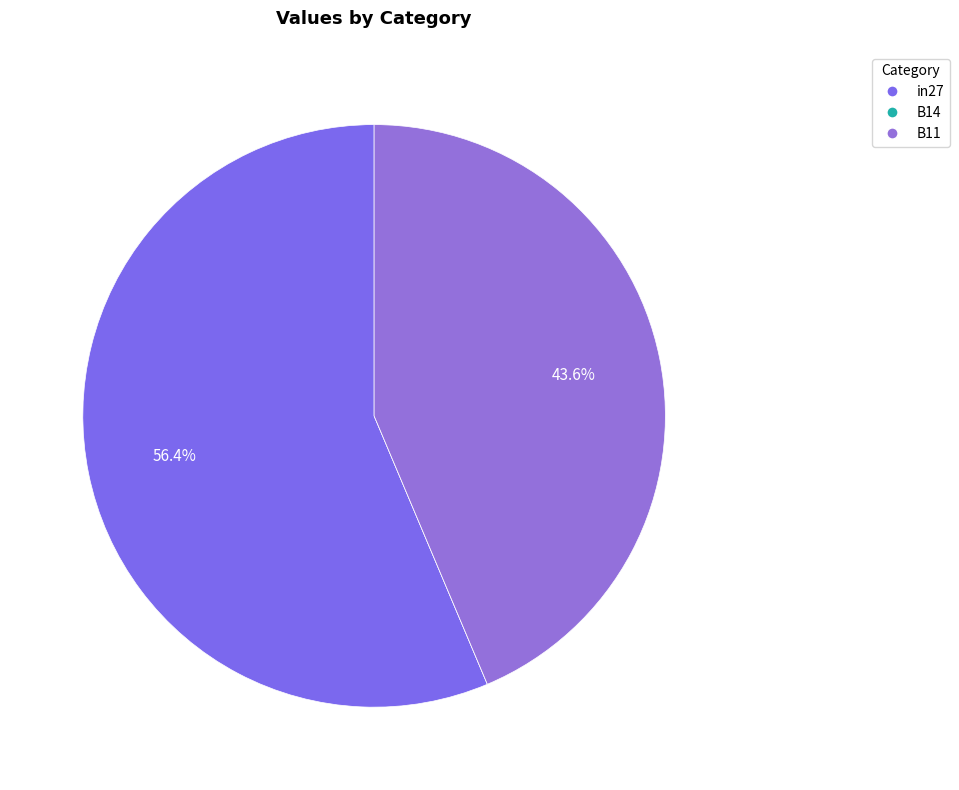

How many segments does this pie chart have?

3